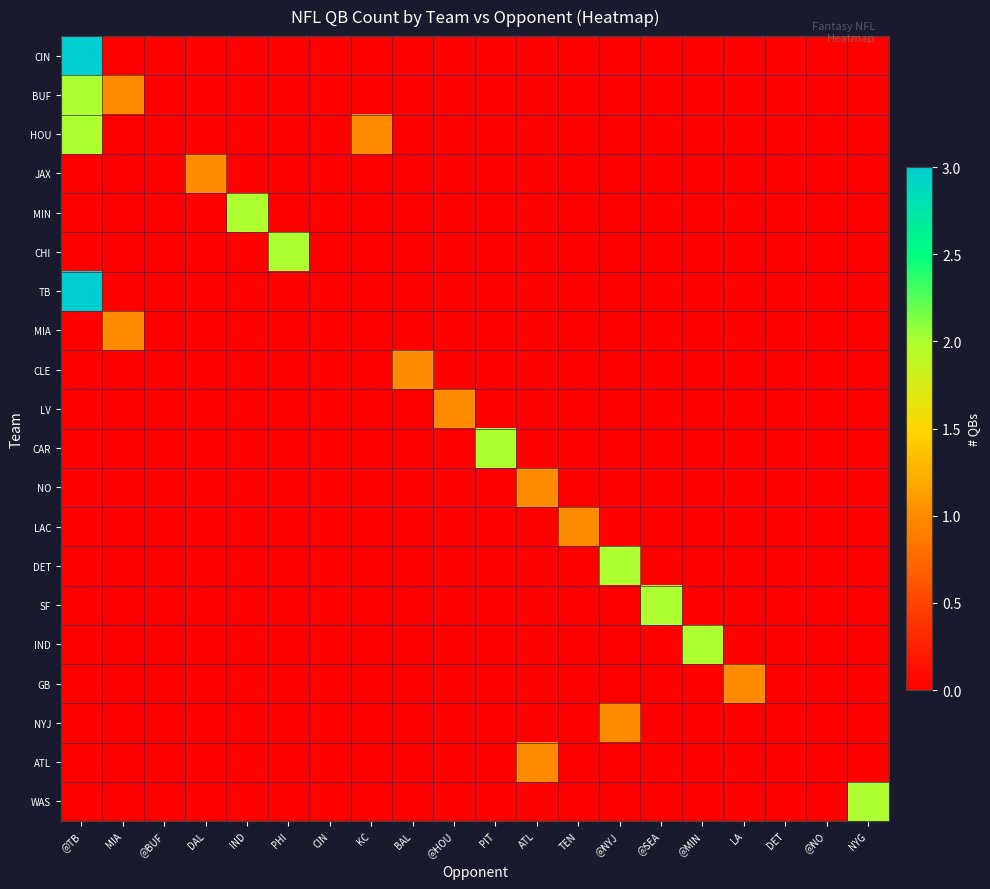

Which series has the largest total across all categories?

CIN